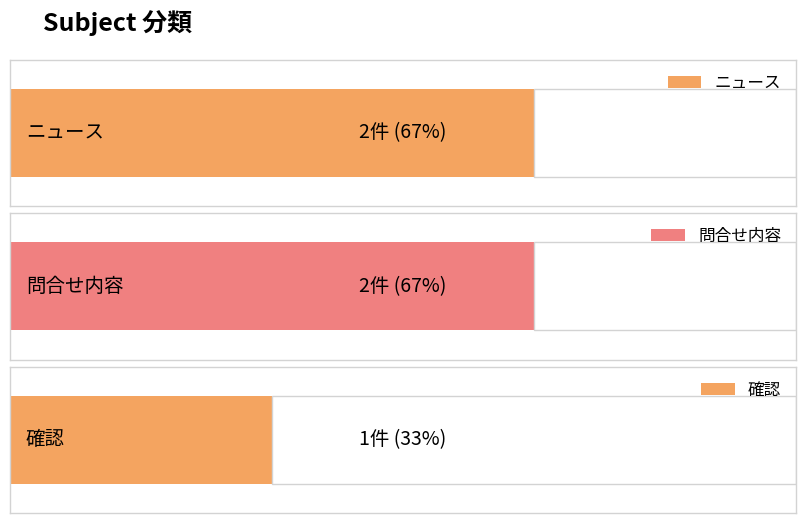

The chart shows a value of 2 at ニュース. True or false?

True